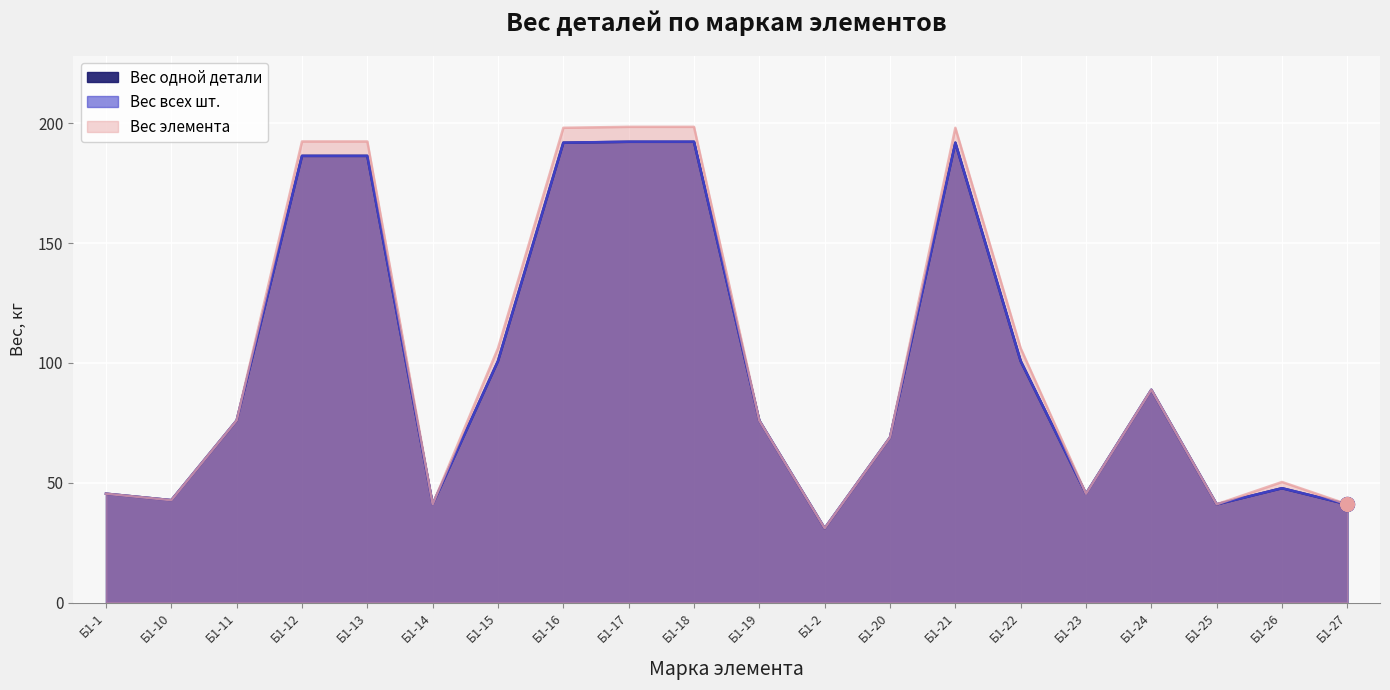

Rank the series at Б1-1 from lowest to highest value.

Вес всех шт., Вес элемента, Вес одной детали